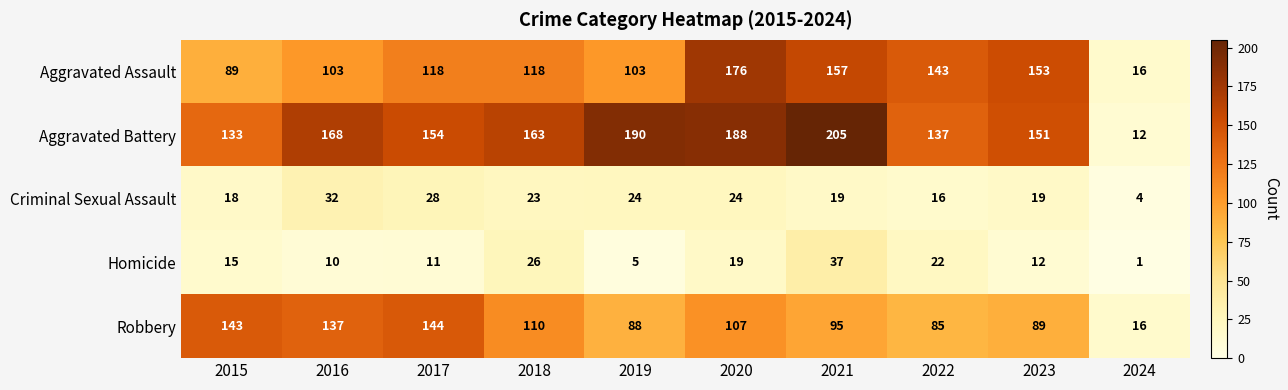

How many distinct data groups are displayed?

5